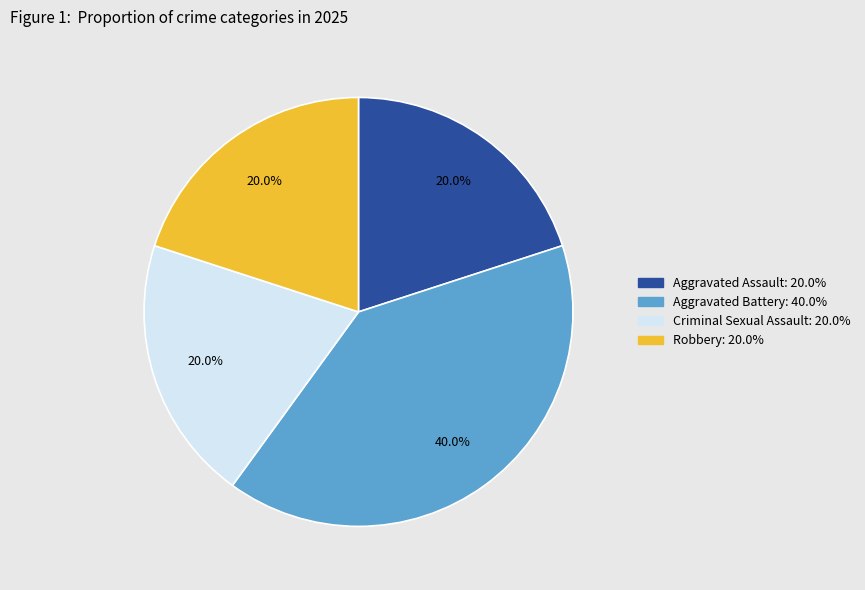

Combined, do Criminal Sexual Assault and Aggravated Assault account for over 50%?

No